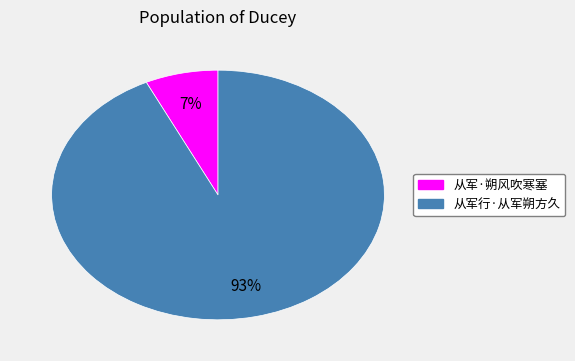

Is the sum of 从军·朔风吹寒塞 and 从军行·从军朔方久 greater than half?

Yes